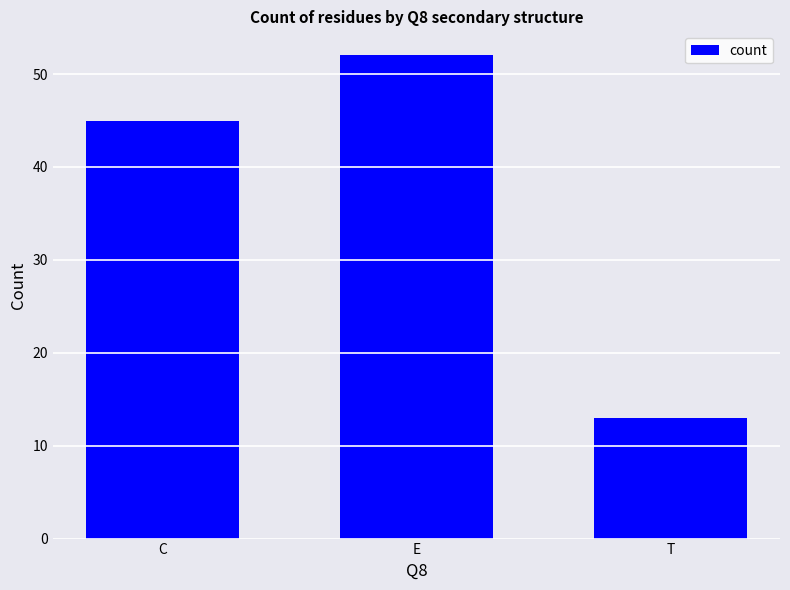

Which category has the highest value across all series?

E